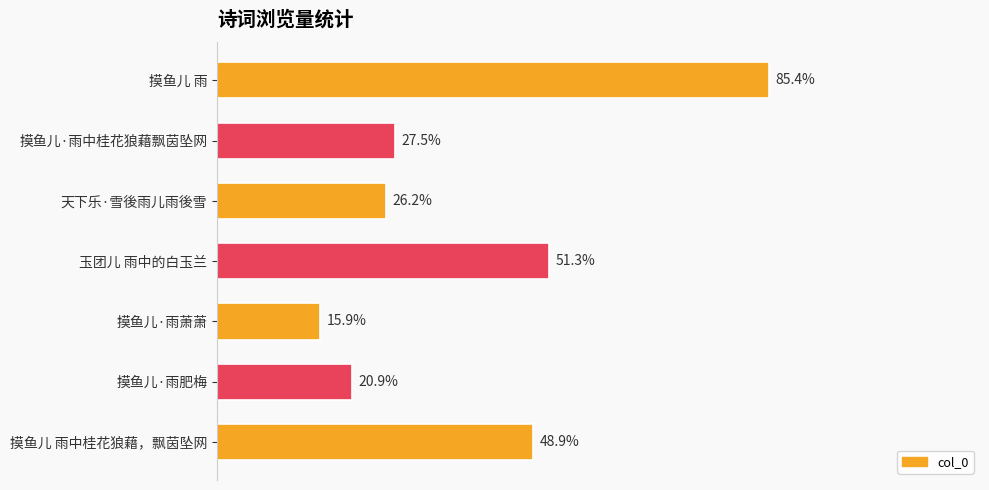

Does the chart contain any negative values?

No